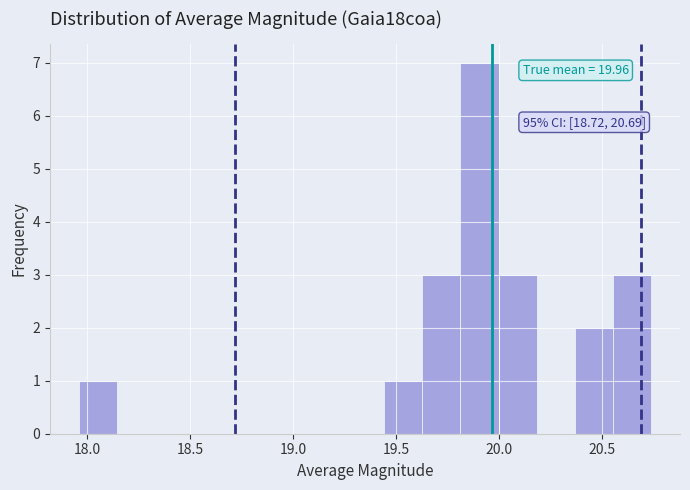

Around what value on the x-axis is the tallest bar? Give the approximate position of its centre, as read against the axis.

19.90